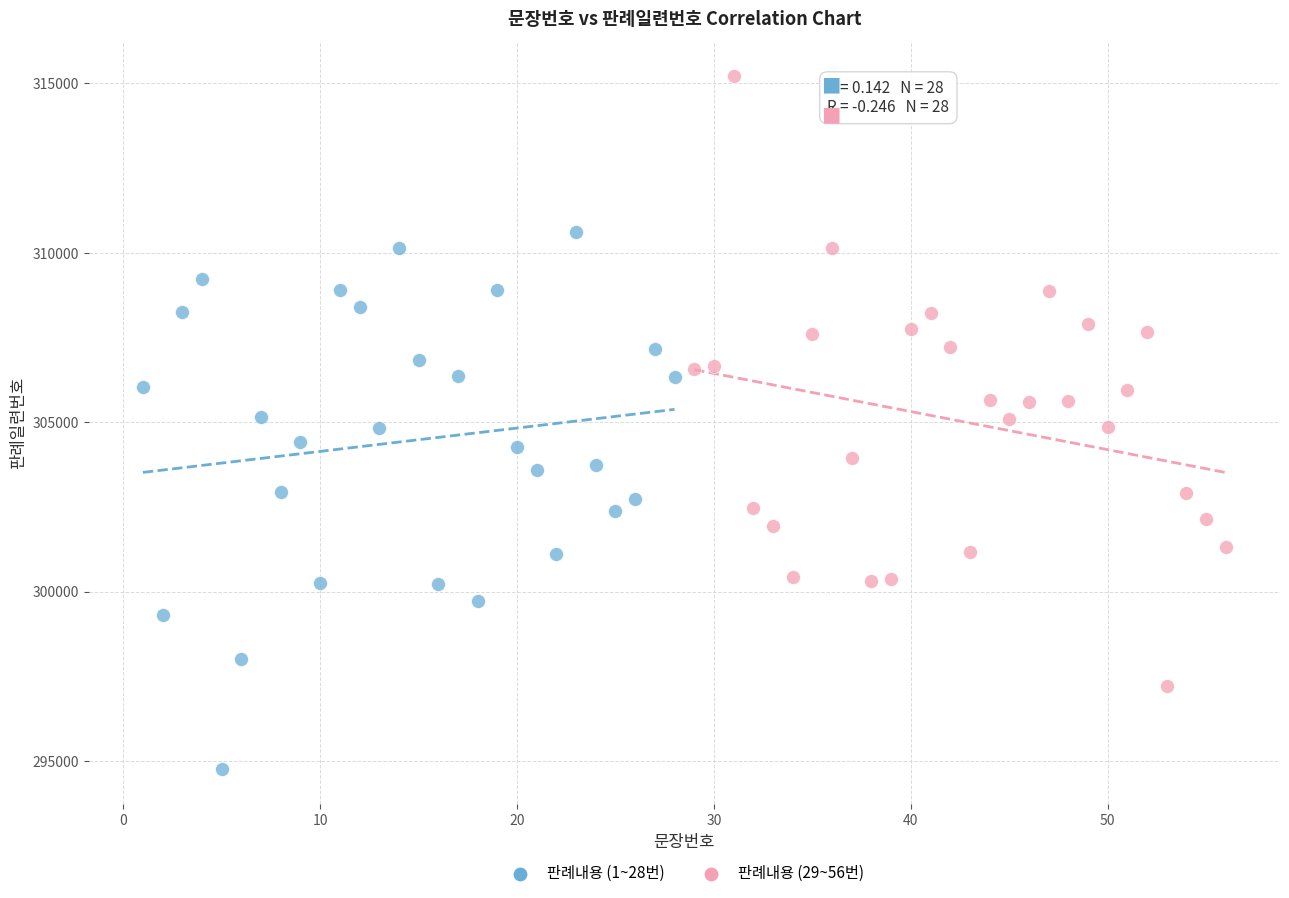

Which series contains the highest Y value?

판례내용 (29~56번)